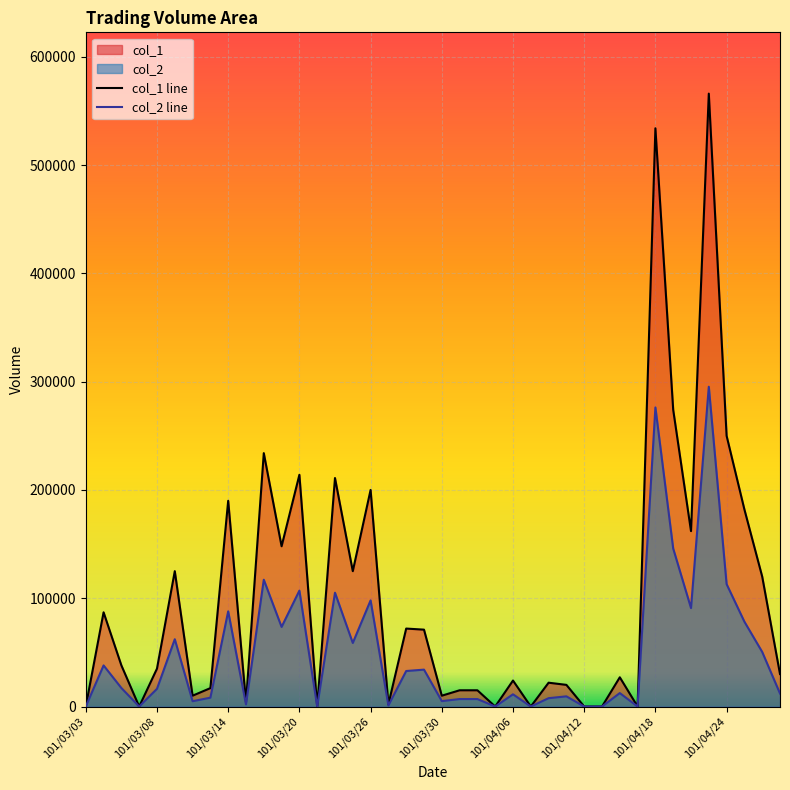

The value of col_1 line at 18 is 34045. True or false?

False